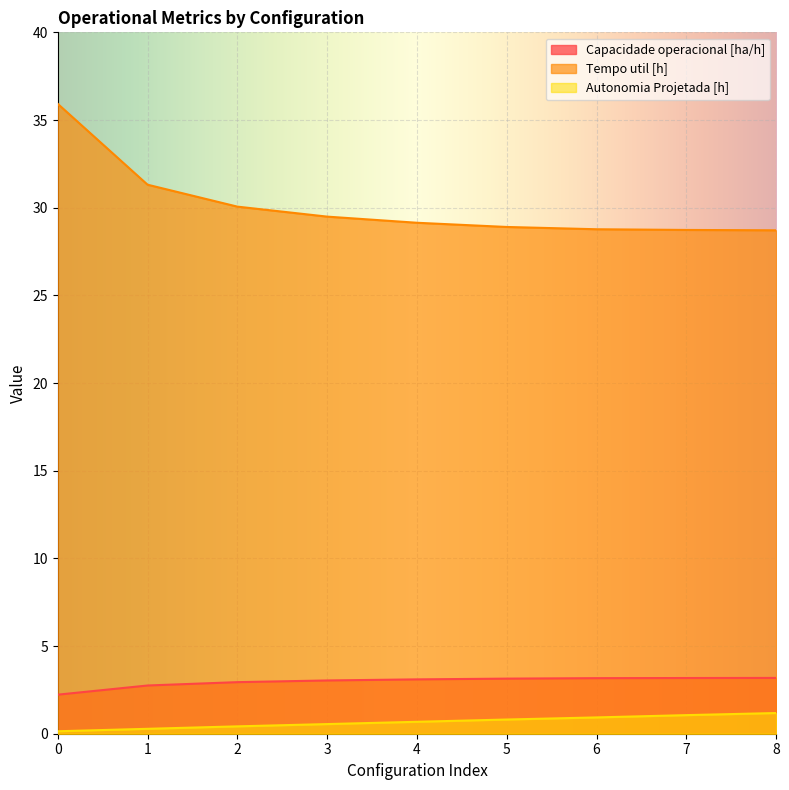

True or false: Autonomia Projetada [h] and Tempo util [h] cross at least once.

False